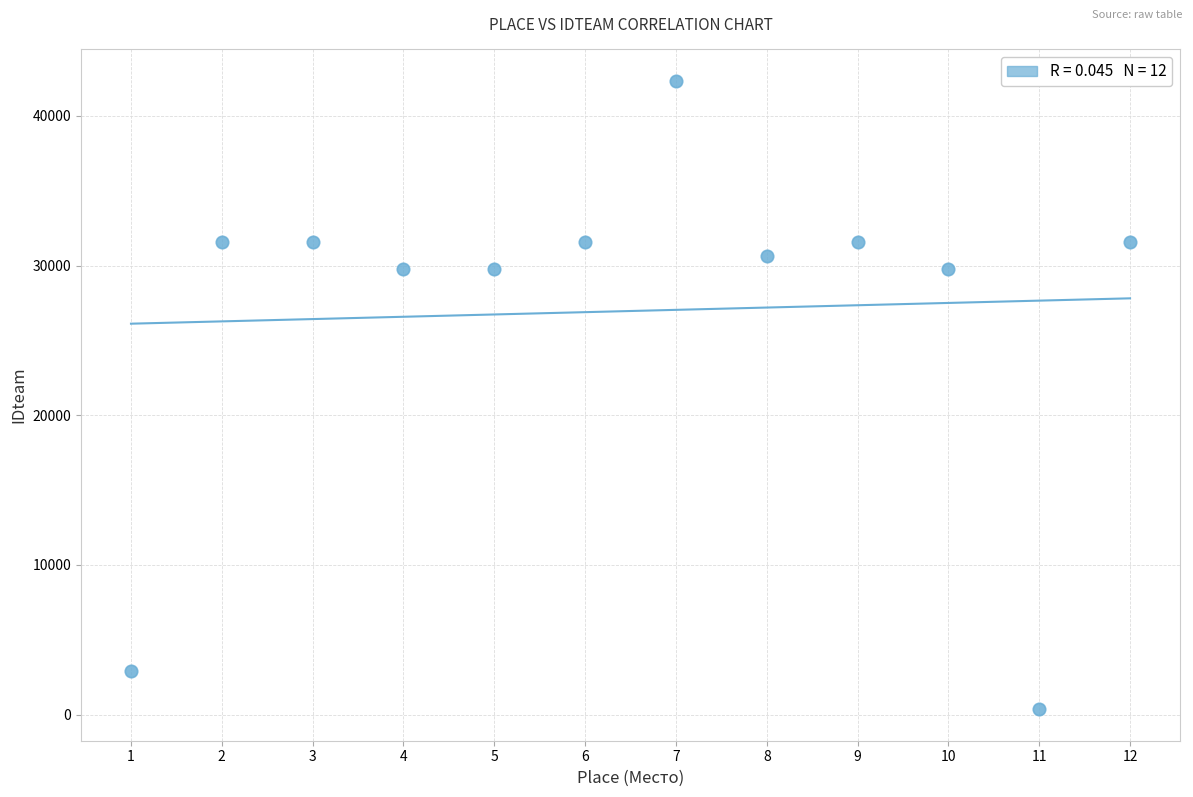

What is the average X value?

6